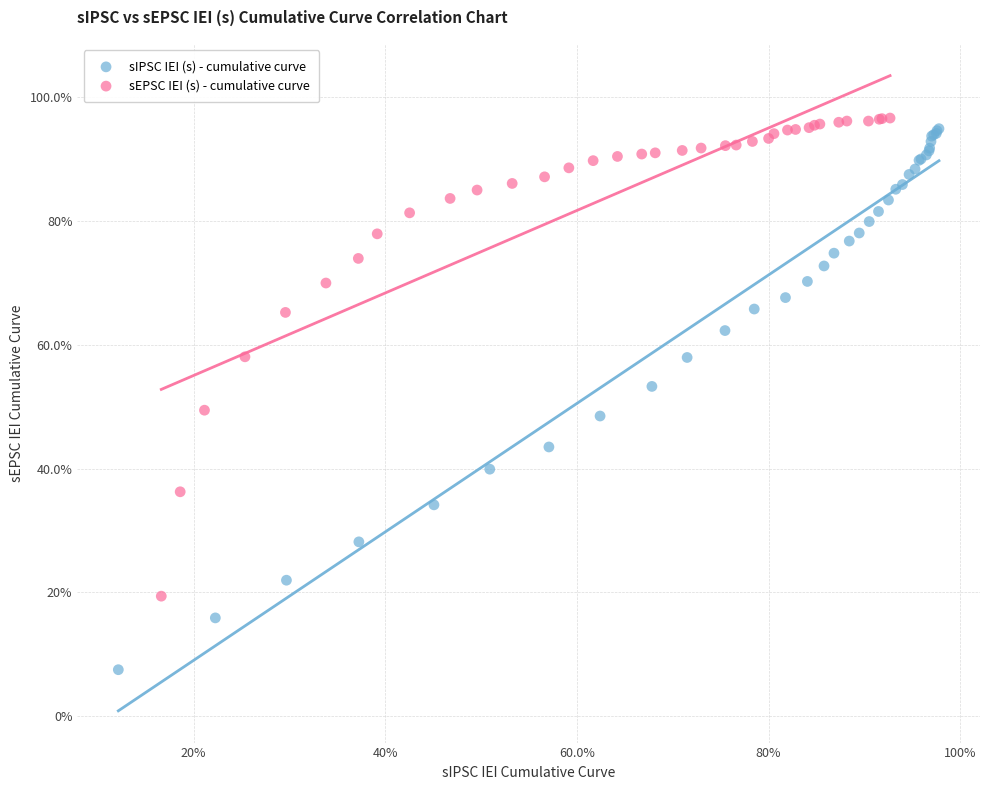

Which series contains the lowest Y value?

sIPSC IEI (s) - cumulative curve